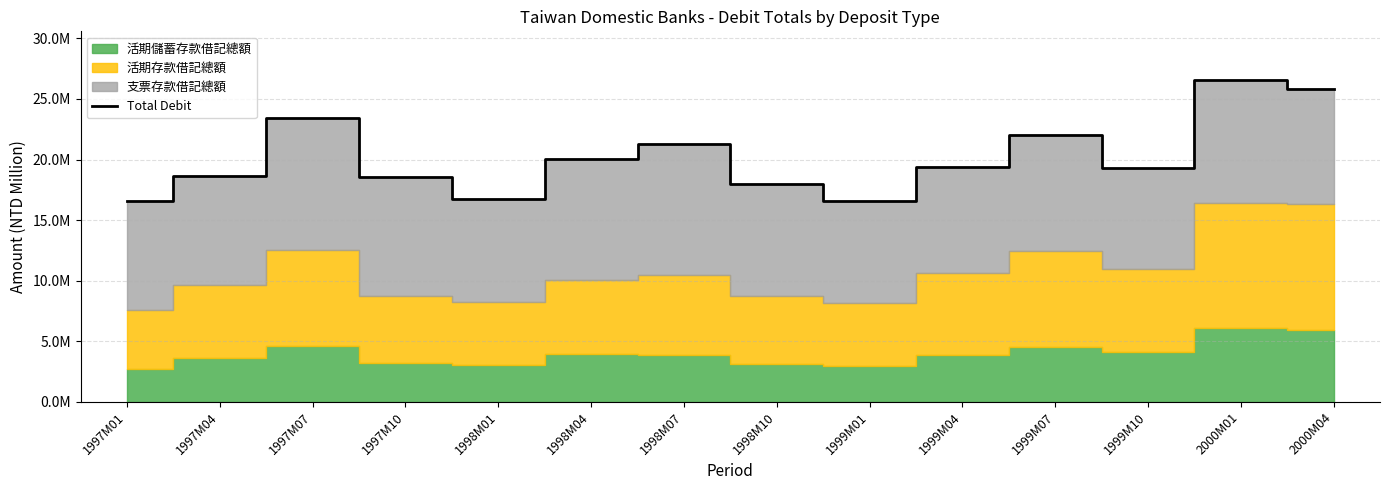

True or false: the data has more than 0 interior local peaks.

True